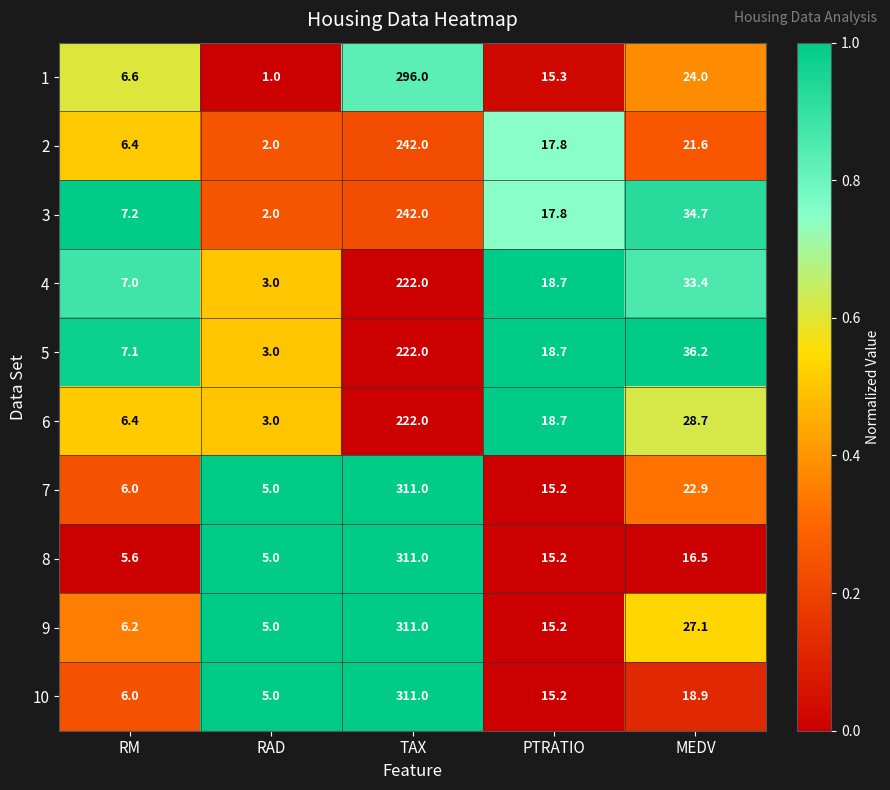

What is the sum of all 7 values?

360.1